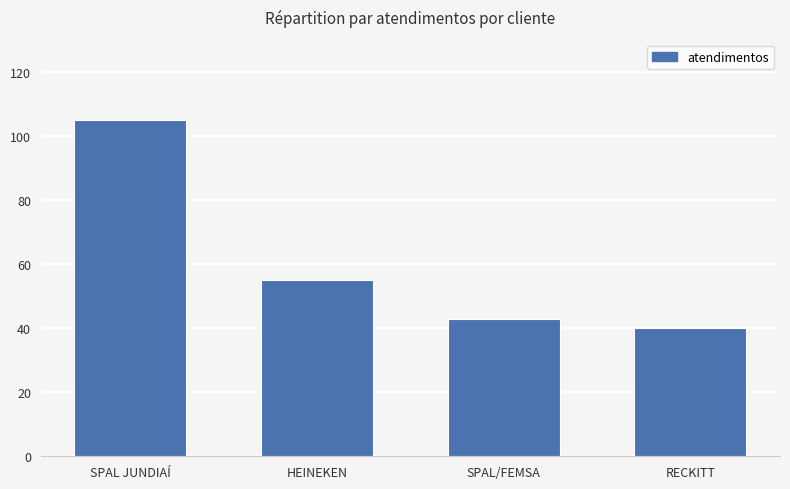

Does the chart contain stacked bars?

No